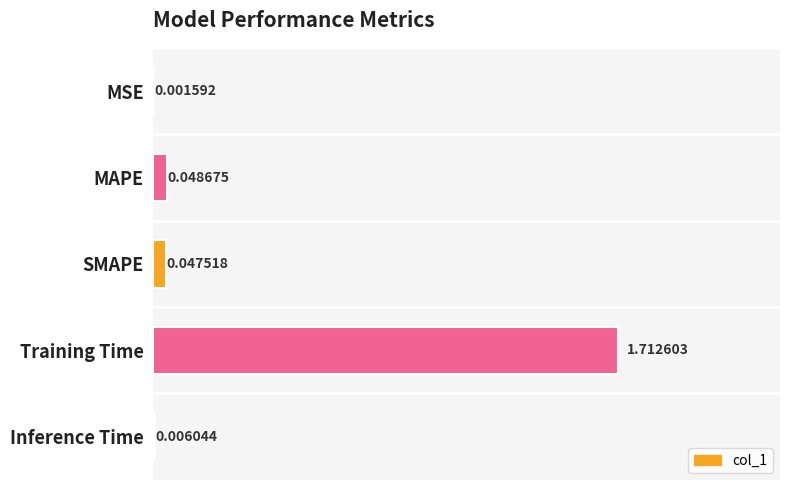

What is the sum of all values?

1.8